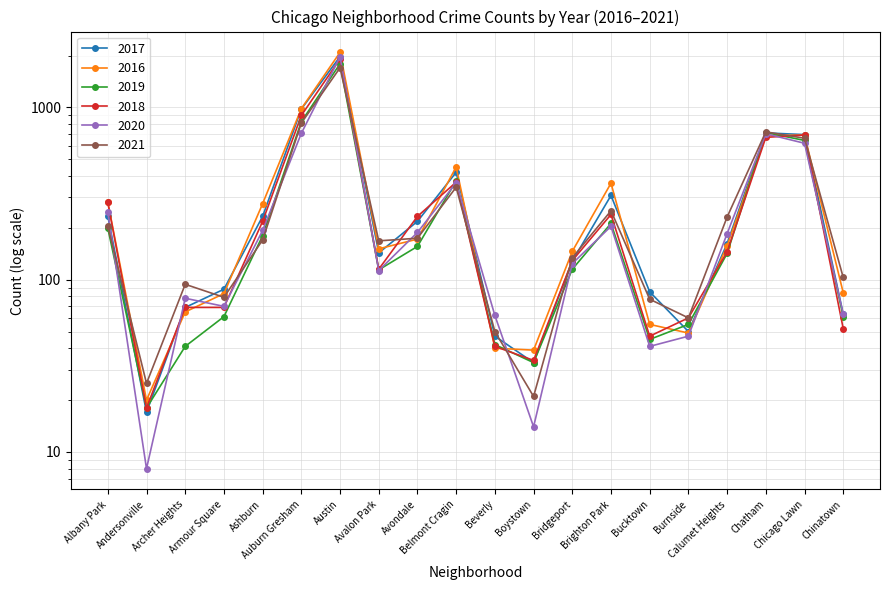

What is the label of the 8th point from the left?

Avalon Park